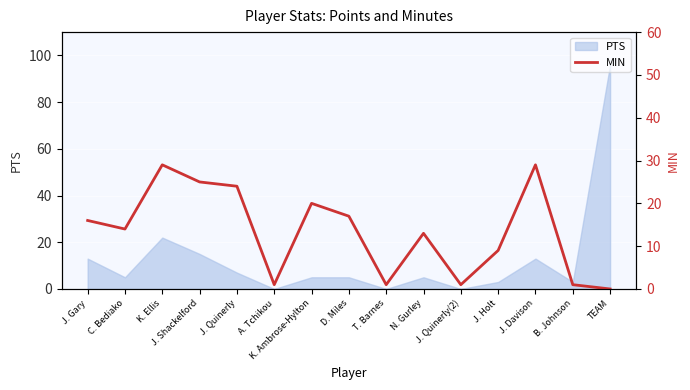

List the labels in order of value, largest first.

K. Ellis, J. Davison, J. Shackelford, J. Quinerly, K. Ambrose-Hylton, D. Miles, J. Gary, C. Bediako, N. Gurley, J. Holt, A. Tchikou, T. Barnes, J. Quinerly(2), B. Johnson, TEAM